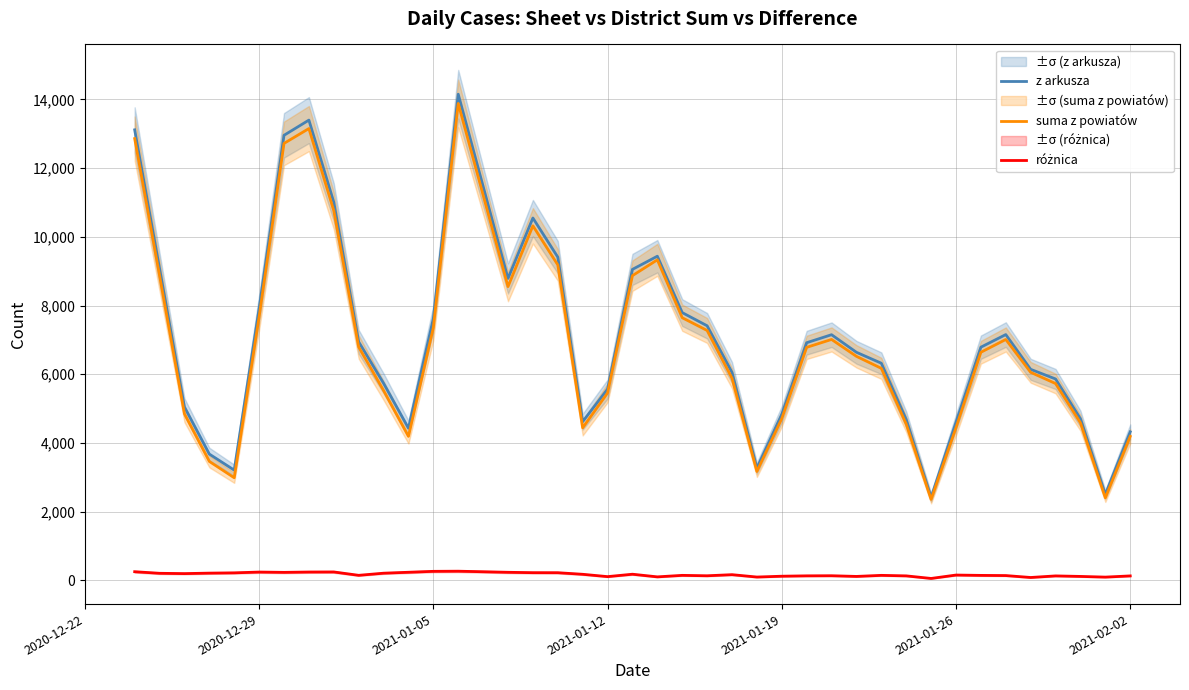

Where is z arkusza nearest to the value 8285?

2020-12-29